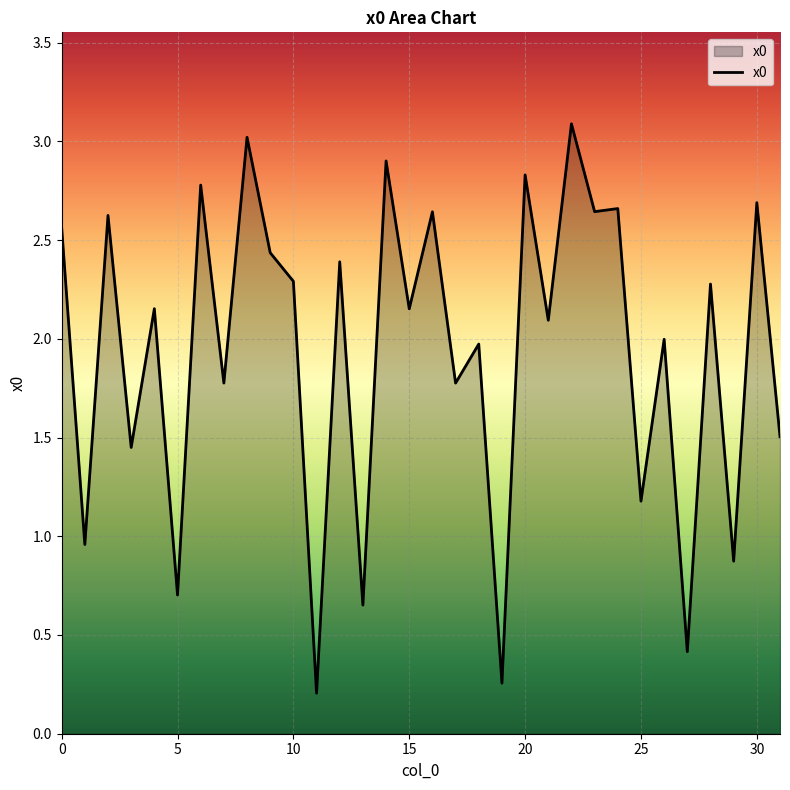

What is the difference between the maximum and minimum values?

2.9